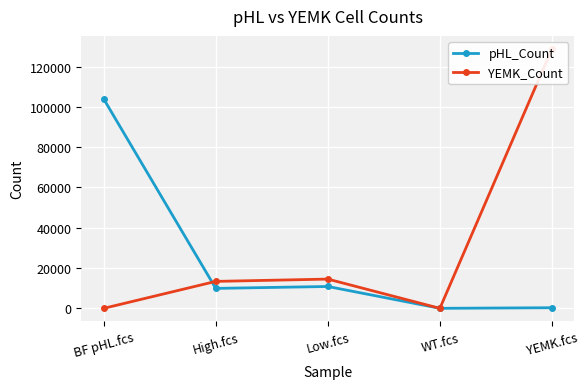

At how many categories does at least one series exceed 495?

4